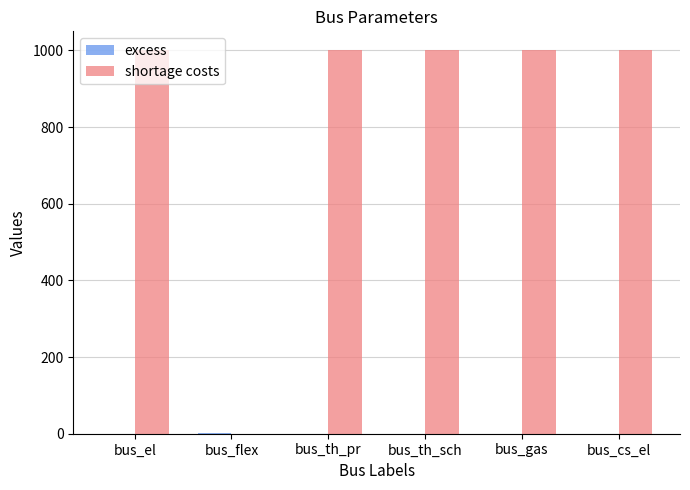

Which series has the largest total across all categories?

shortage costs